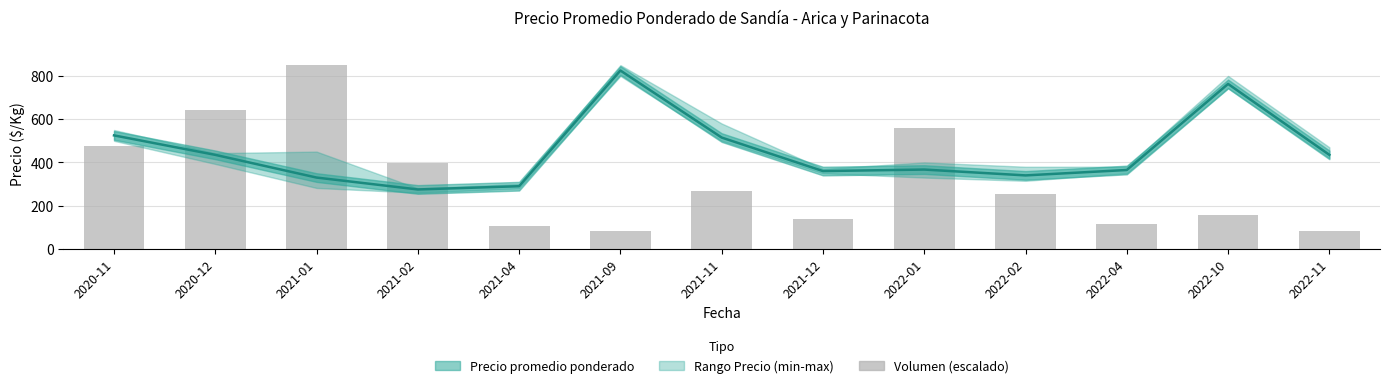

Is it true that the value at 2020-12 is 970.3?

False